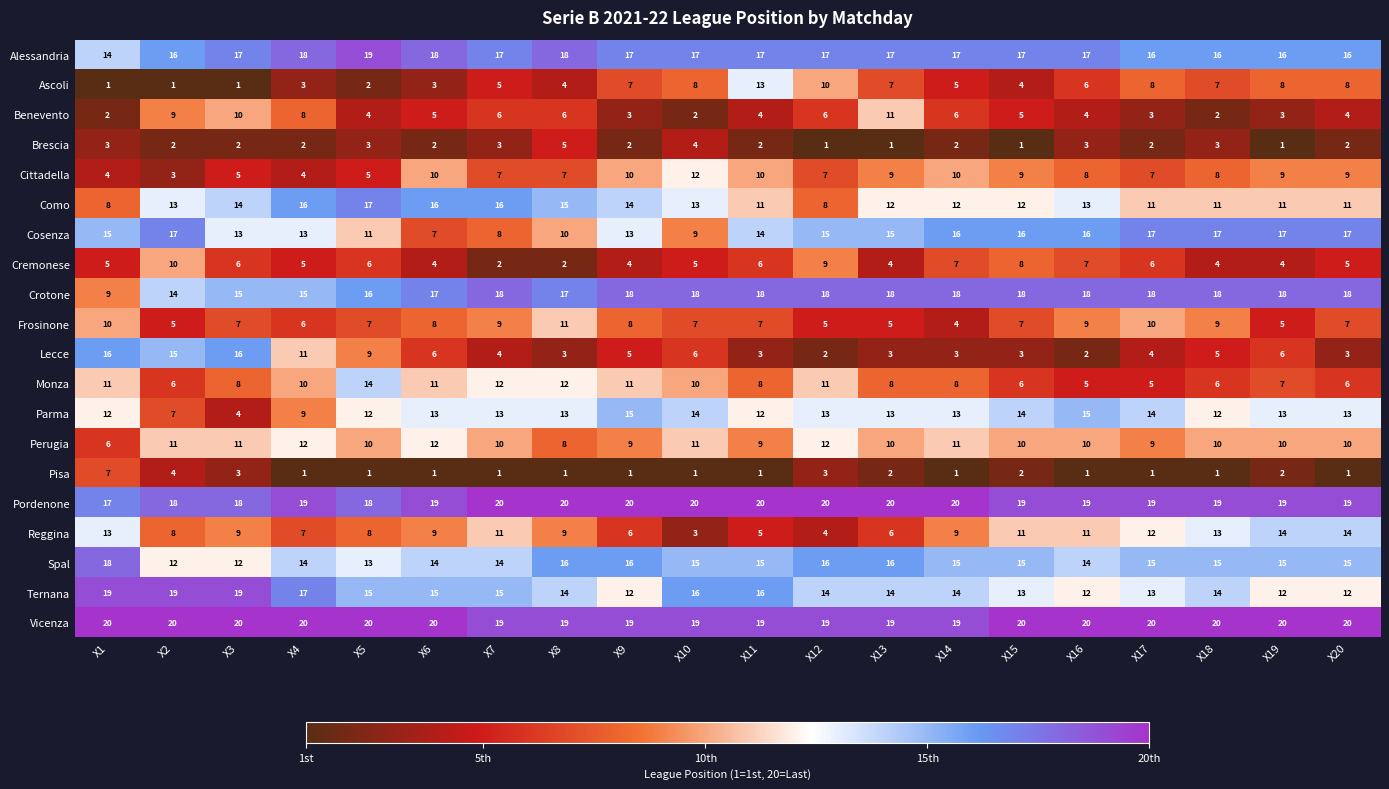

At how many categories does at least one series exceed 11?

20